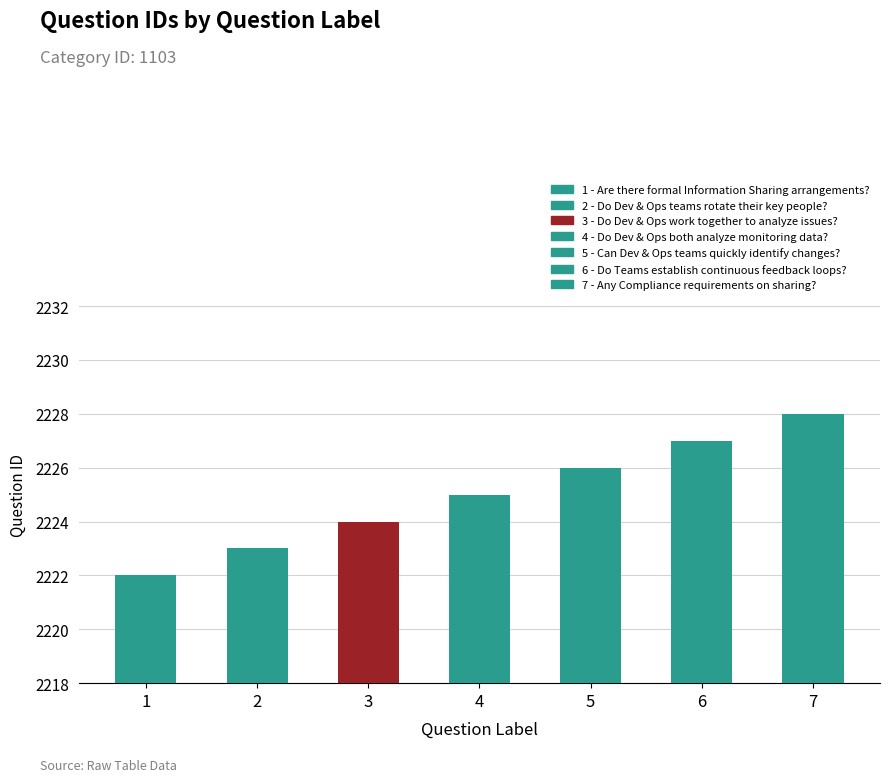

What is the value of the 7th bar from the left?

2228